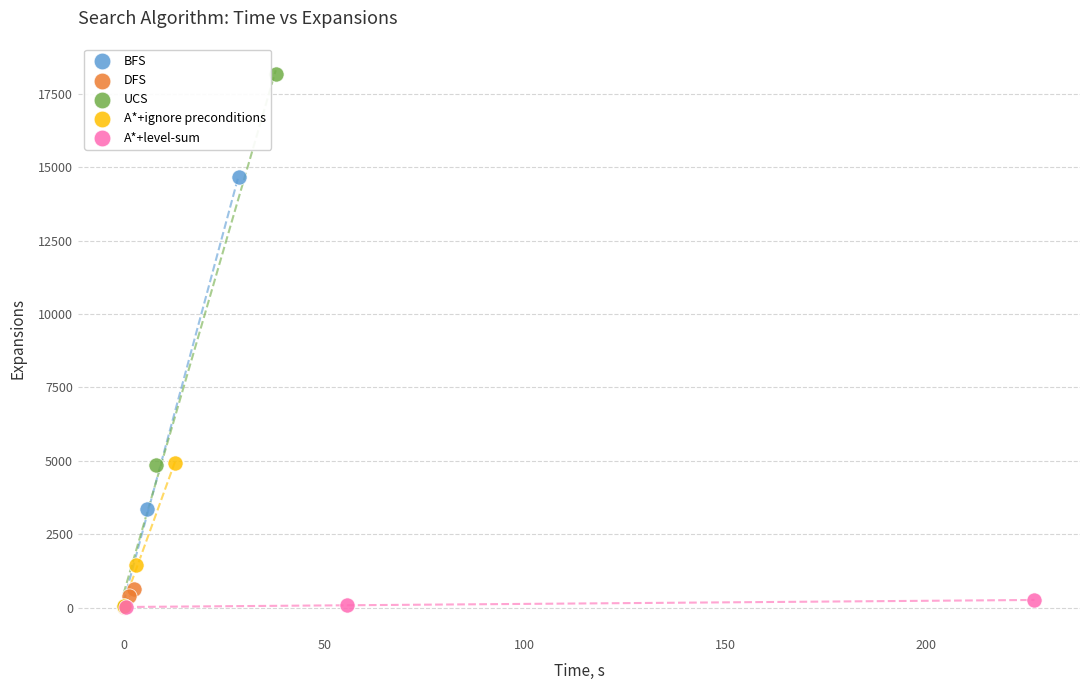

Which series contains the highest Y value?

UCS